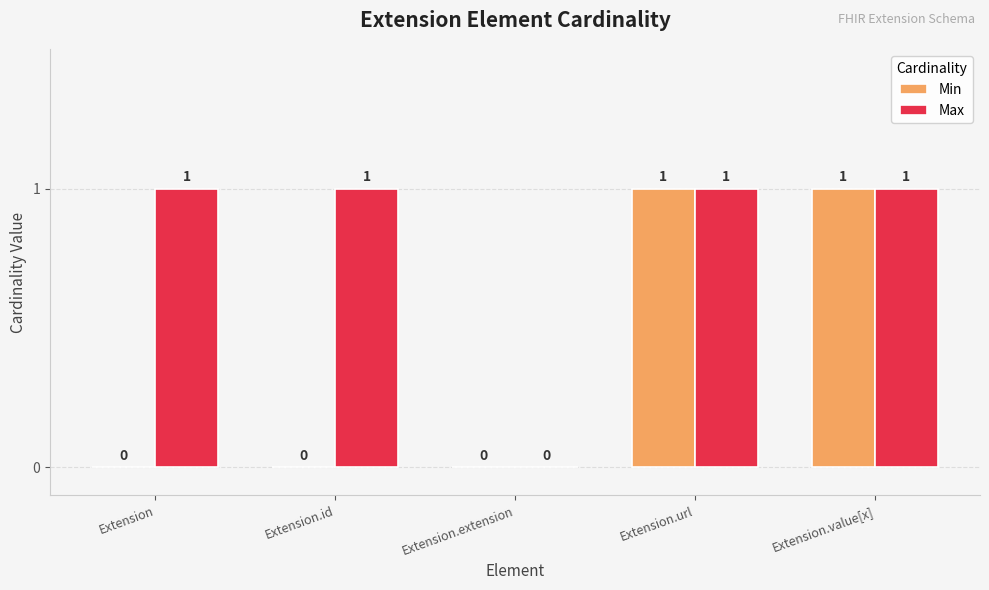

Which series changed the most between Extension and Extension.extension?

Max